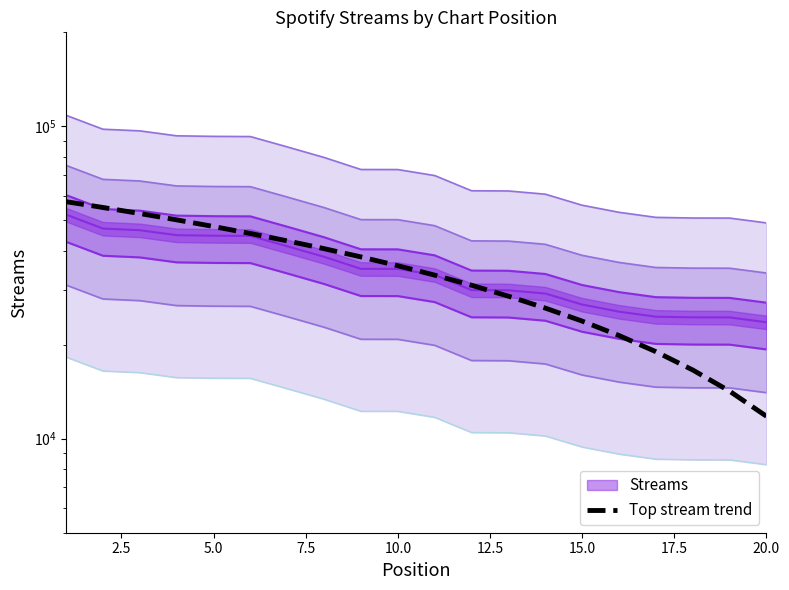

What is the difference between the second highest and second lowest values?

40793.2